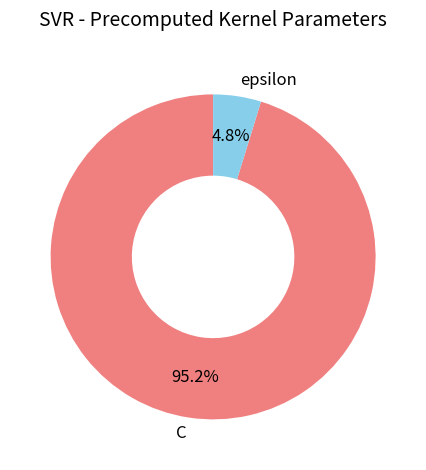

To the nearest percent, what is the average slice percentage?

50%